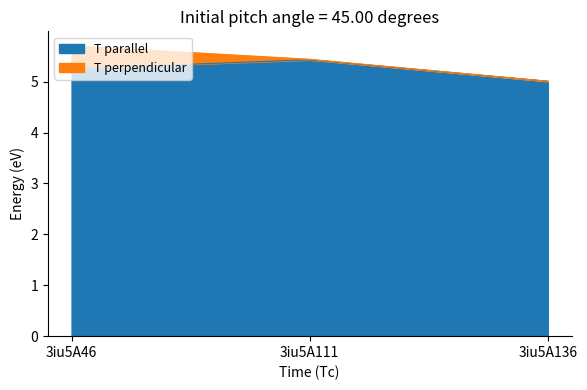

Reading right to left, what are all the values shown in this chart?

T parallel: 3iu5A136=5.0	3iu5A111=5.4	3iu5A46=5.3
T perpendicular: 3iu5A136=5.0	3iu5A111=5.4	3iu5A46=5.7